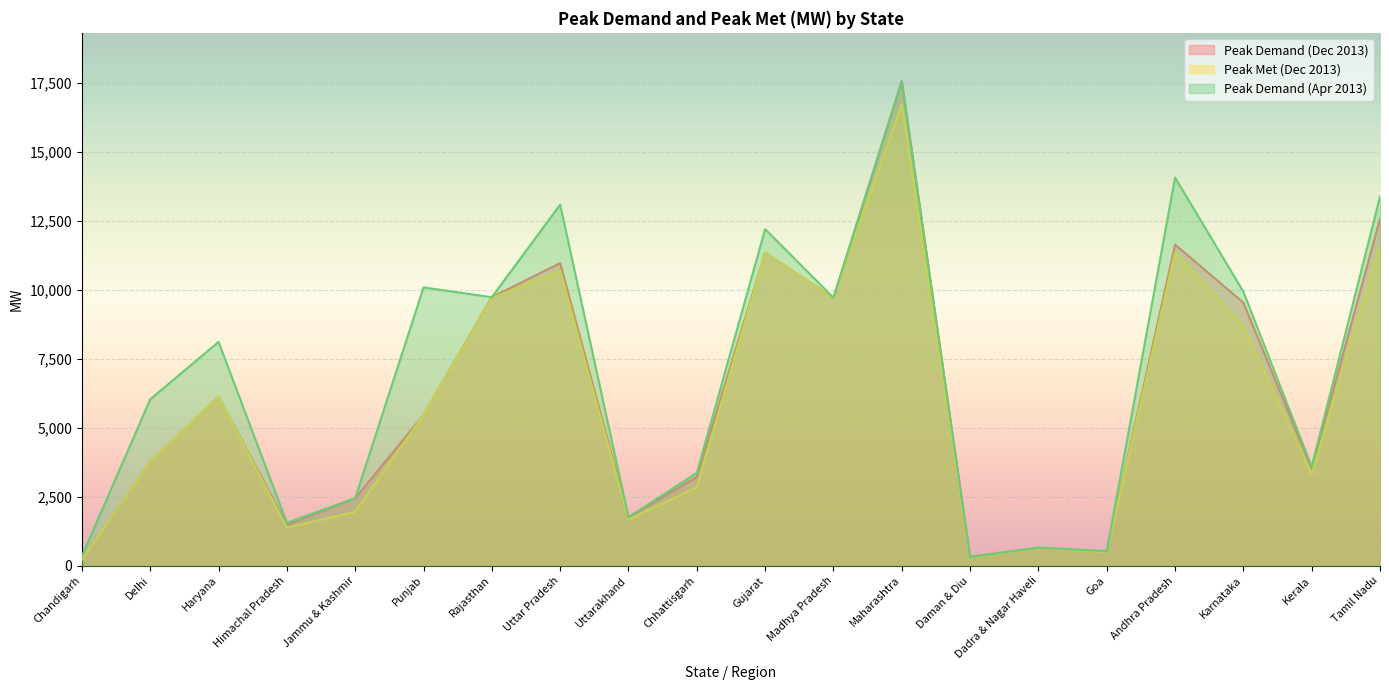

What is the label of the 10th point from the left?

Chhattisgarh